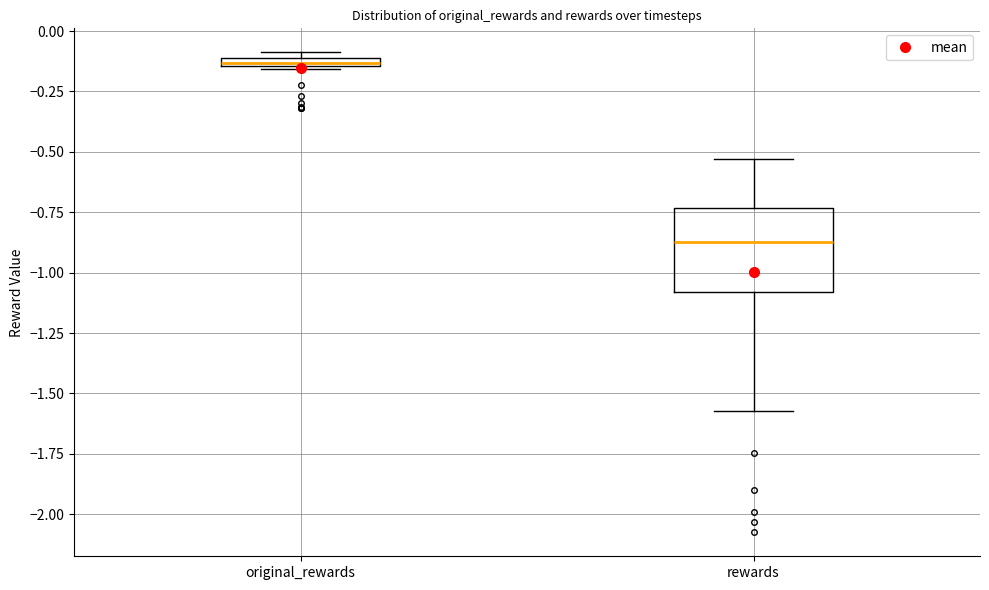

Which box has the highest median line?

original_rewards